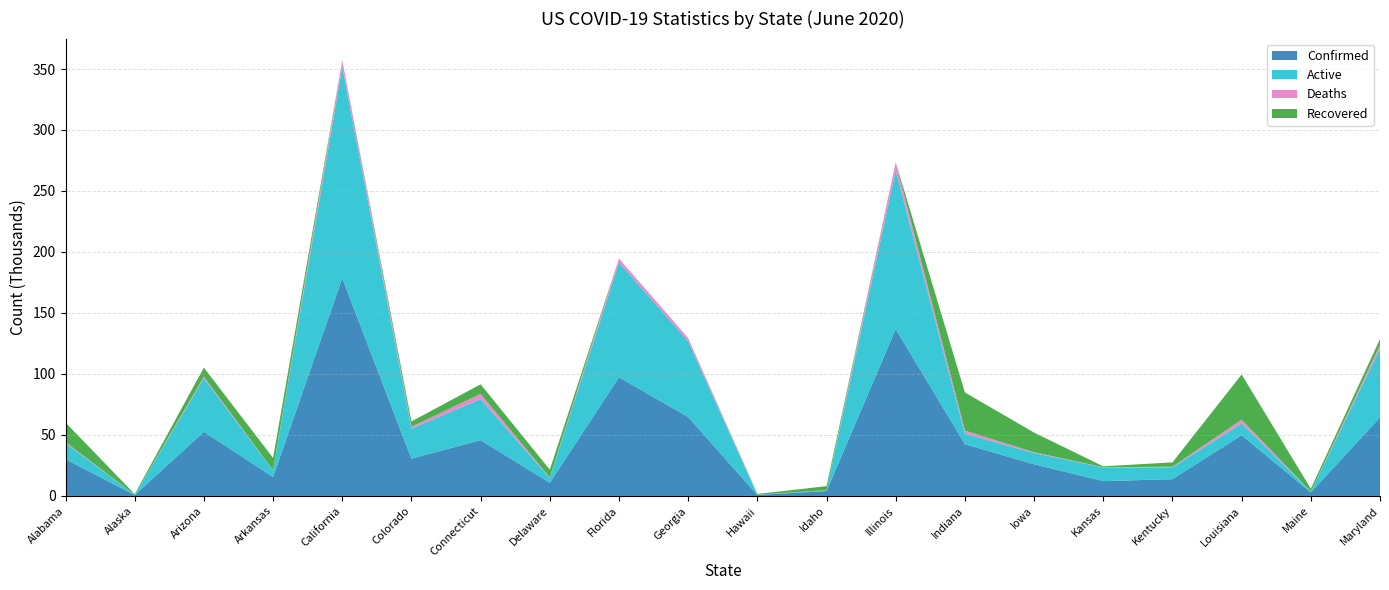

Reading left to right, what are all the values shown in this chart?

Confirmed: 30122	752	52591	15561	178546	30539	45755	10775	97291	64701	814	4006	136762	42423	25963	12136	13750	49778	2957	64306
Active: 13208	265	43855	5254	173031	24568	33653	3881	94130	62058	153	612	130115	8581	9209	11164	9694	9656	464	56467
Deaths: 839	12	1349	225	5515	1647	4260	435	3161	2643	17	89	6647	2540	686	257	526	3105	102	3066
Recovered: 15974	475	7387	10082	0	4309	7842	6459	0	0	644	3305	0	31302	16068	715	3530	37017	2391	4773